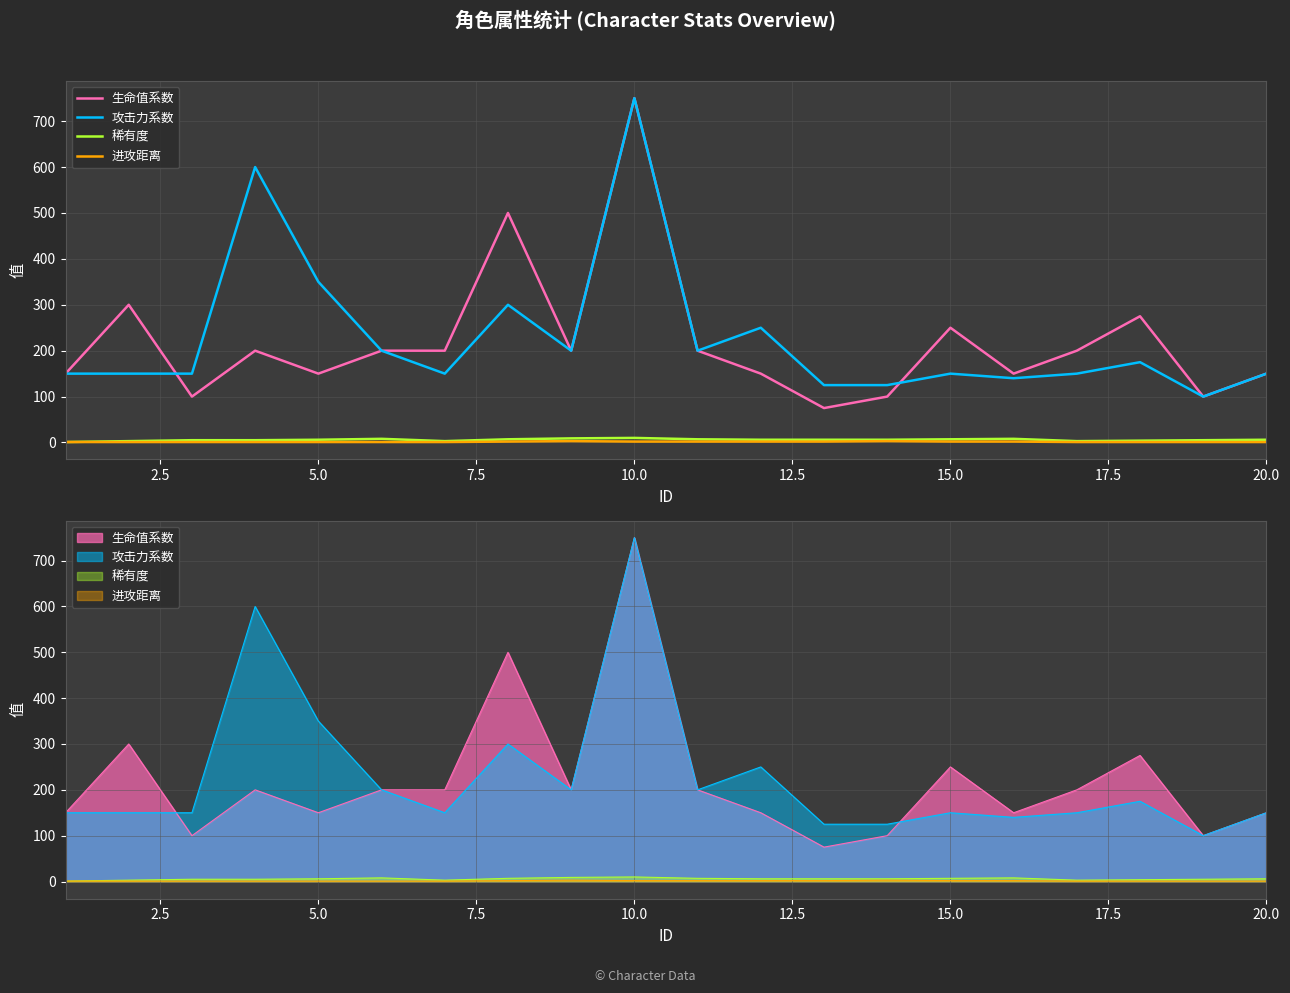

Which series has the largest total across all categories?

攻击力系数